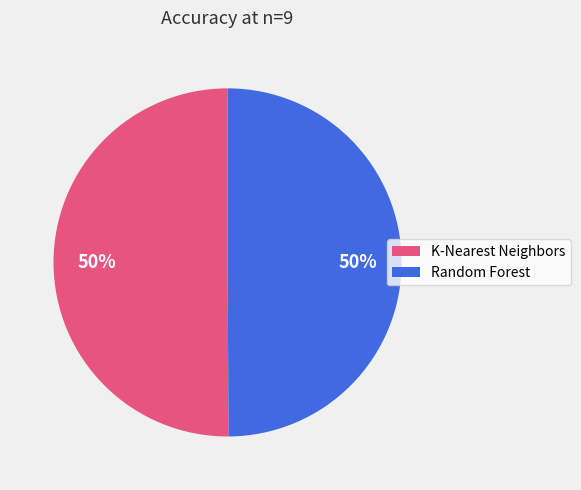

To the nearest percent, what is the average slice percentage?

50%